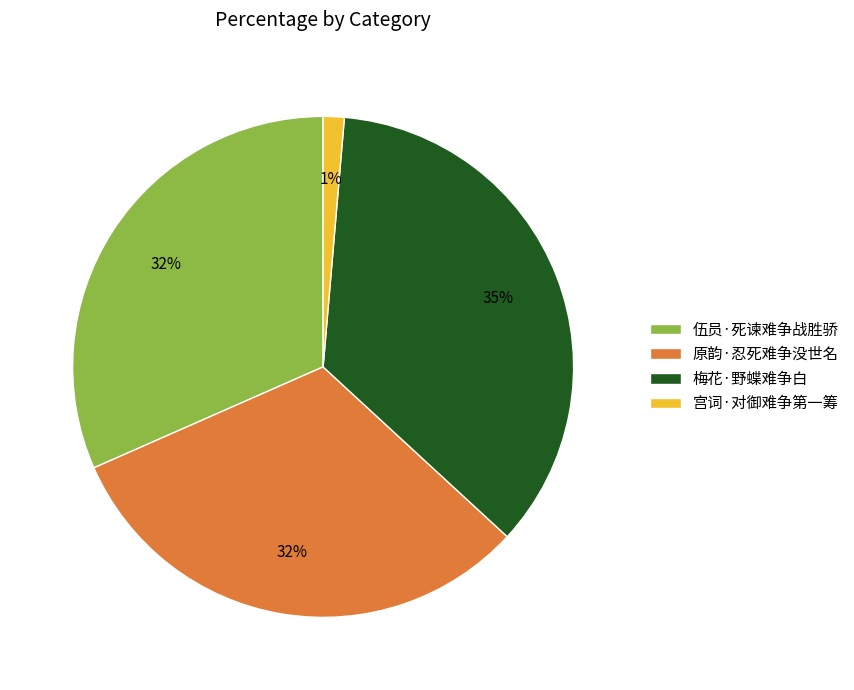

To the nearest percent, what is the average slice percentage?

25%